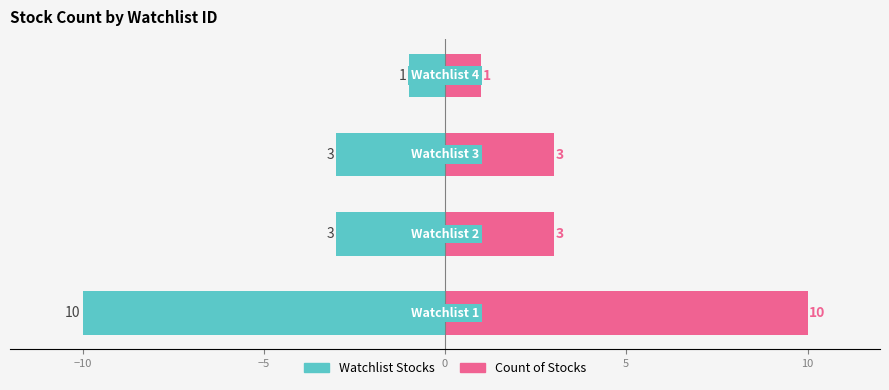

Which series has the largest total across all categories?

Count of Stocks